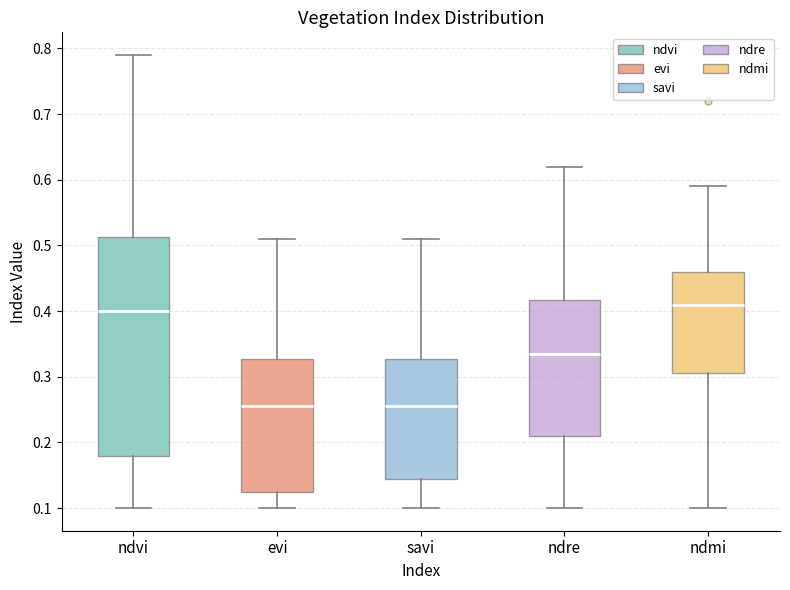

Which box is the tallest, from its lower edge to its upper edge?

ndvi